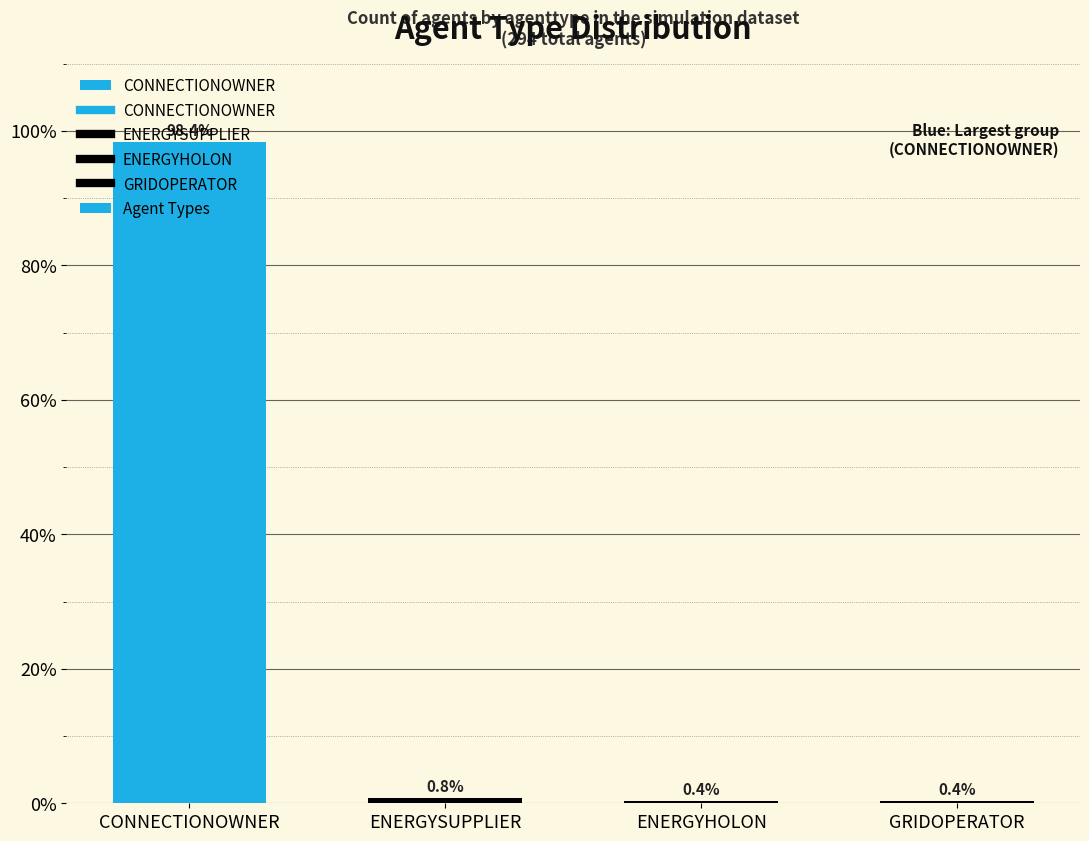

Reading left to right, transcribe all the data shown in this chart.

98.4	0.8	0.4	0.4